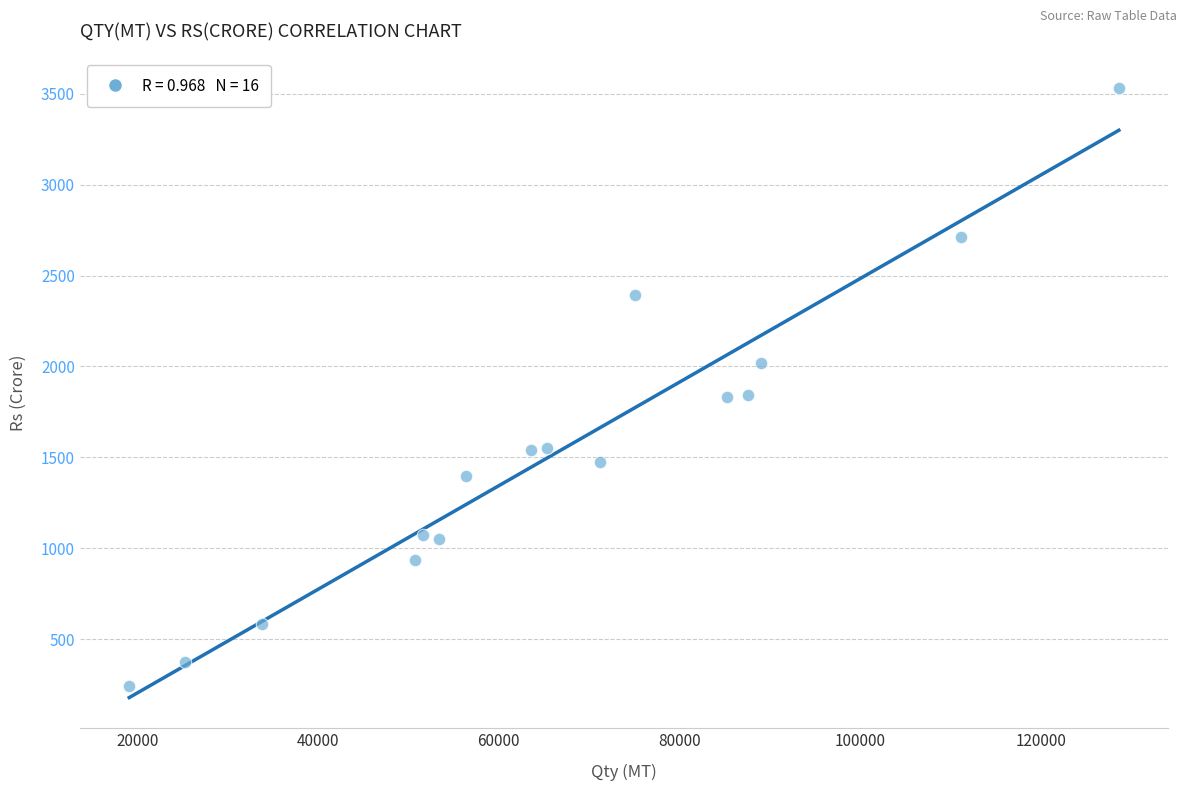

What is the range of X values (max minus min)?

109570.7